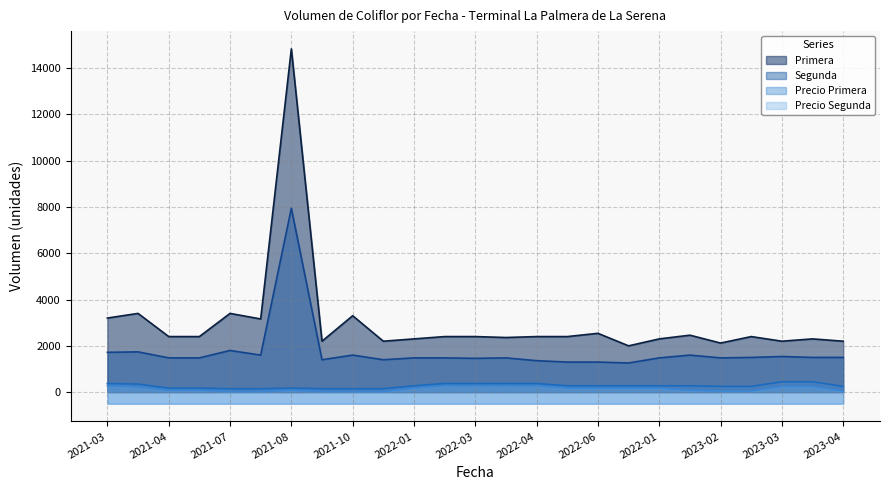

True or false: Primera and Segunda cross at least once.

False